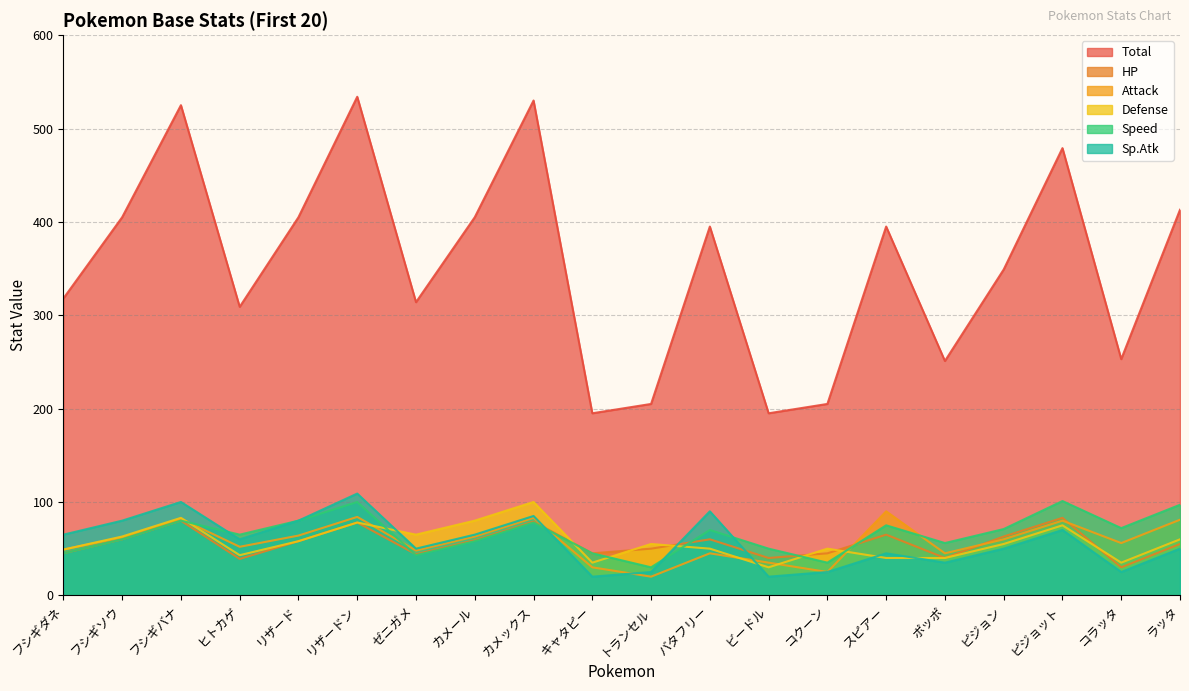

True or false: HP has more than 2 points higher than both neighbors.

True